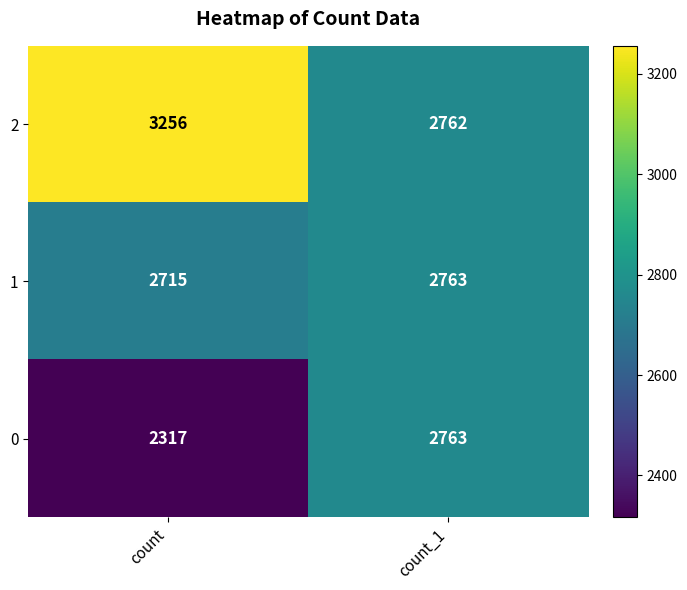

The 0 series shows 1069 at count. True or false?

False